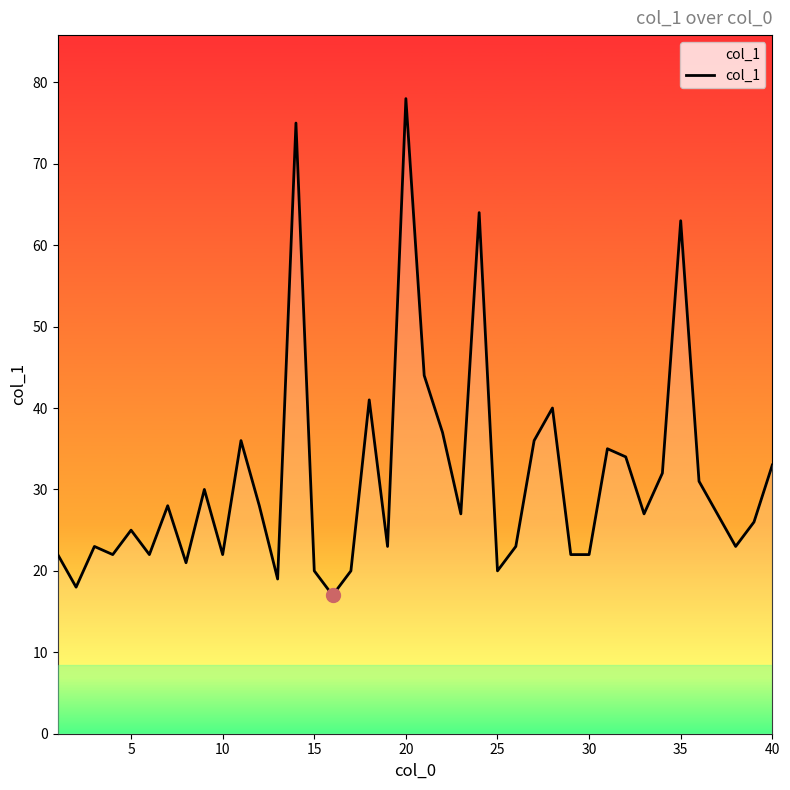

What is the difference between the maximum and minimum values?

61